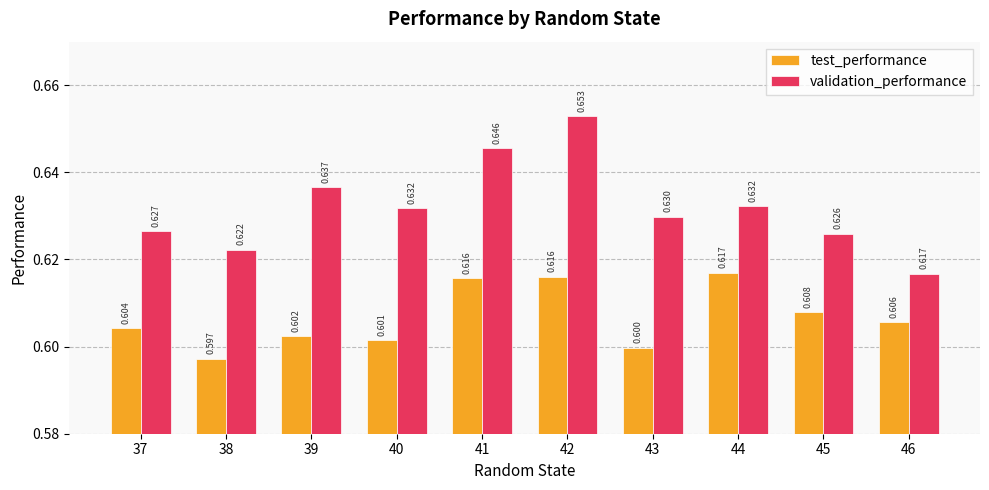

The value of validation_performance at 44 is 0.6. True or false?

True